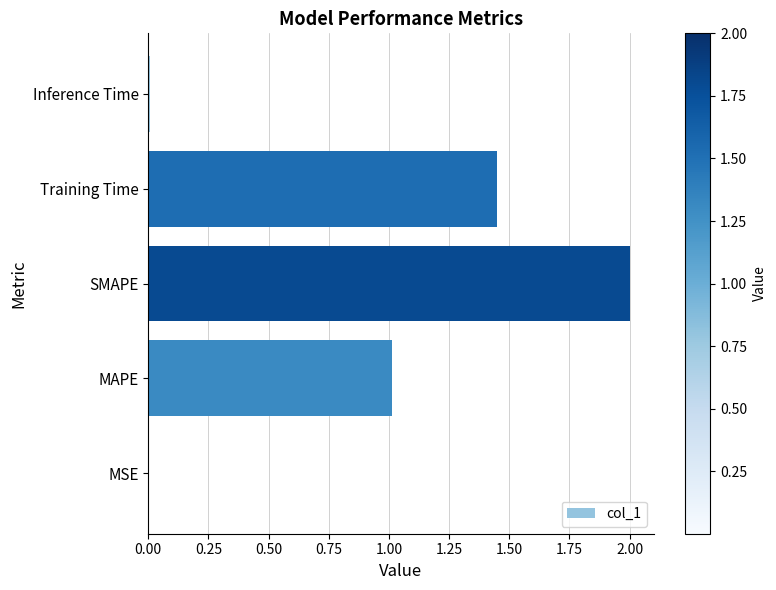

What is the sum of all values?

4.5